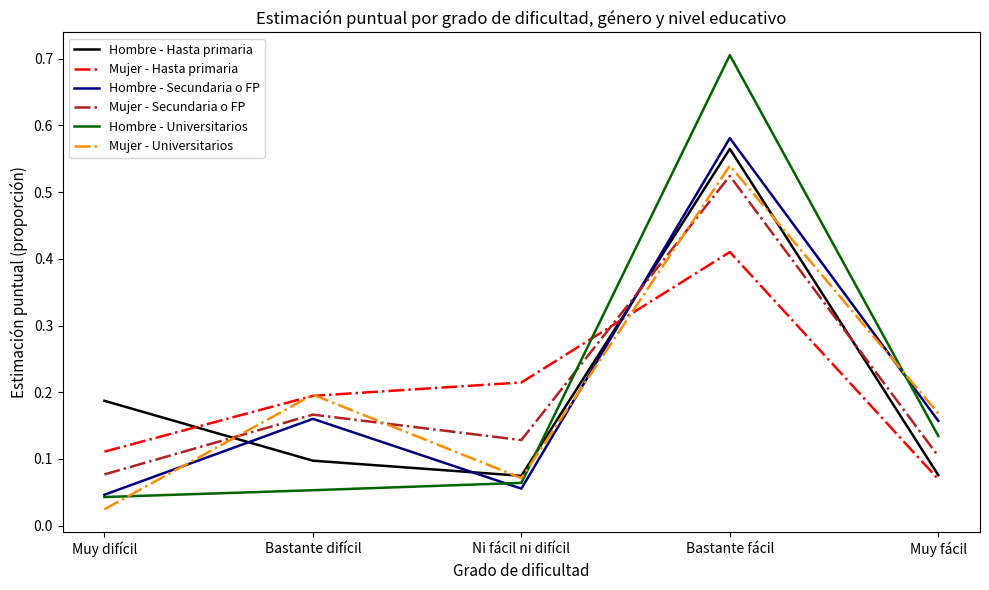

How many intersections are there between Hombre - Secundaria o FP and Mujer - Hasta primaria?

1